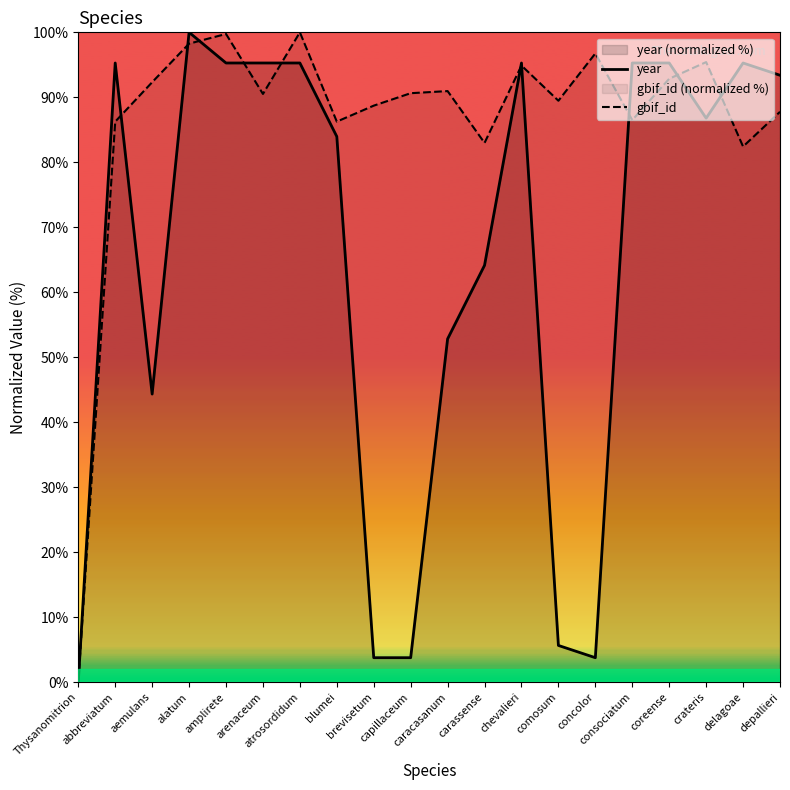

How many values in the year series exceed 93?

10